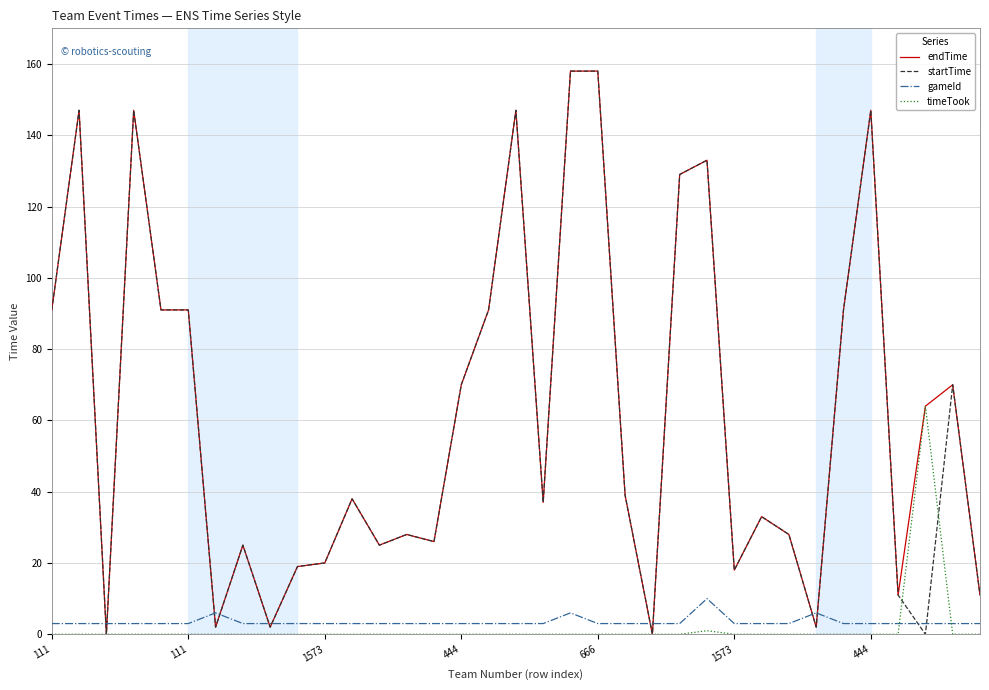

What is the highest value of the startTime series?

158